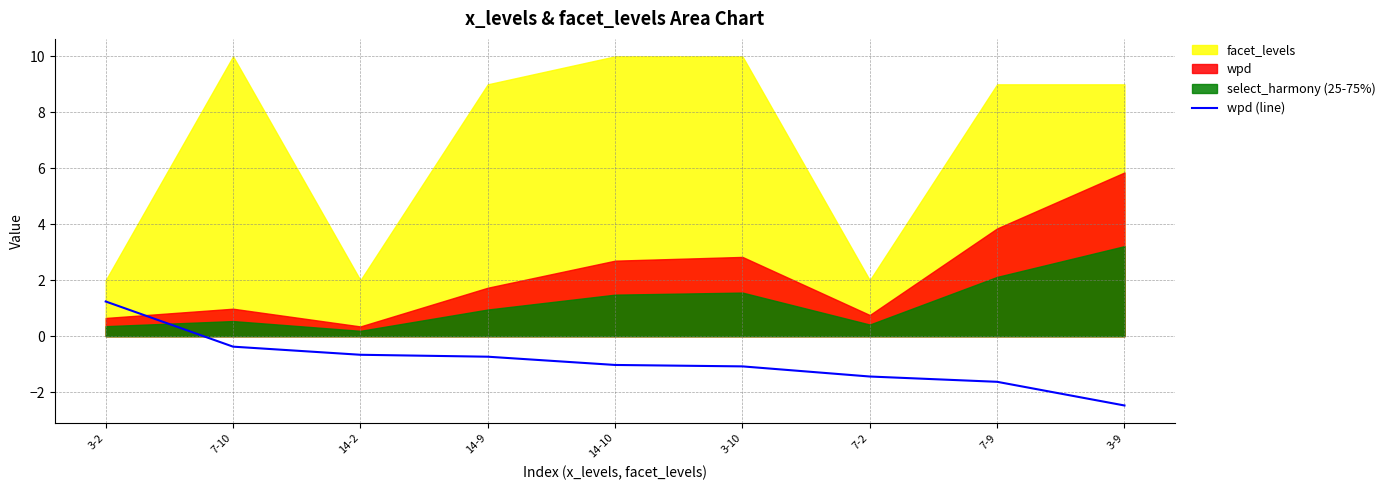

The value of wpd (line) at 3-9 is -2.5. True or false?

True